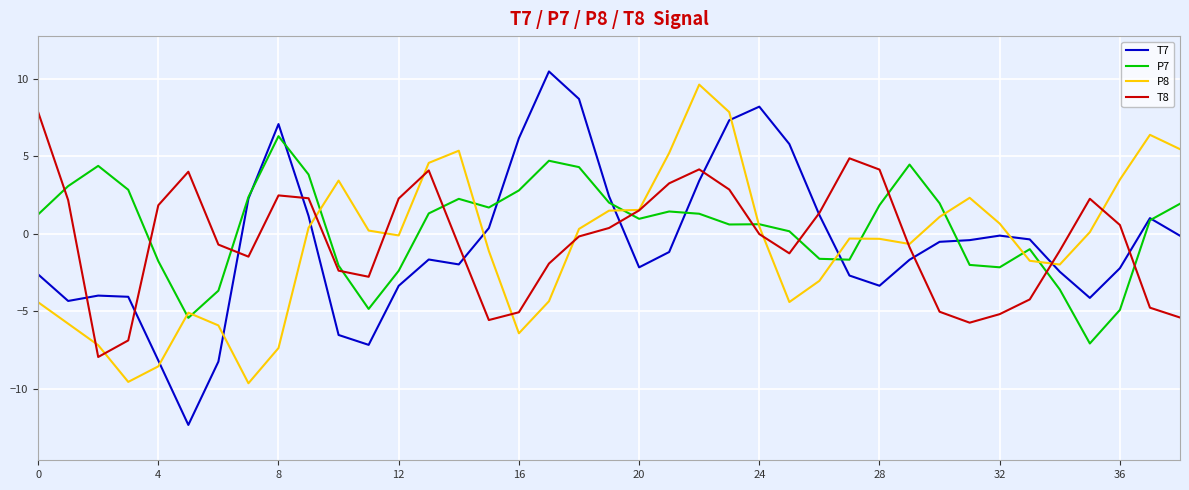

What is the smallest value displayed?

-12.3